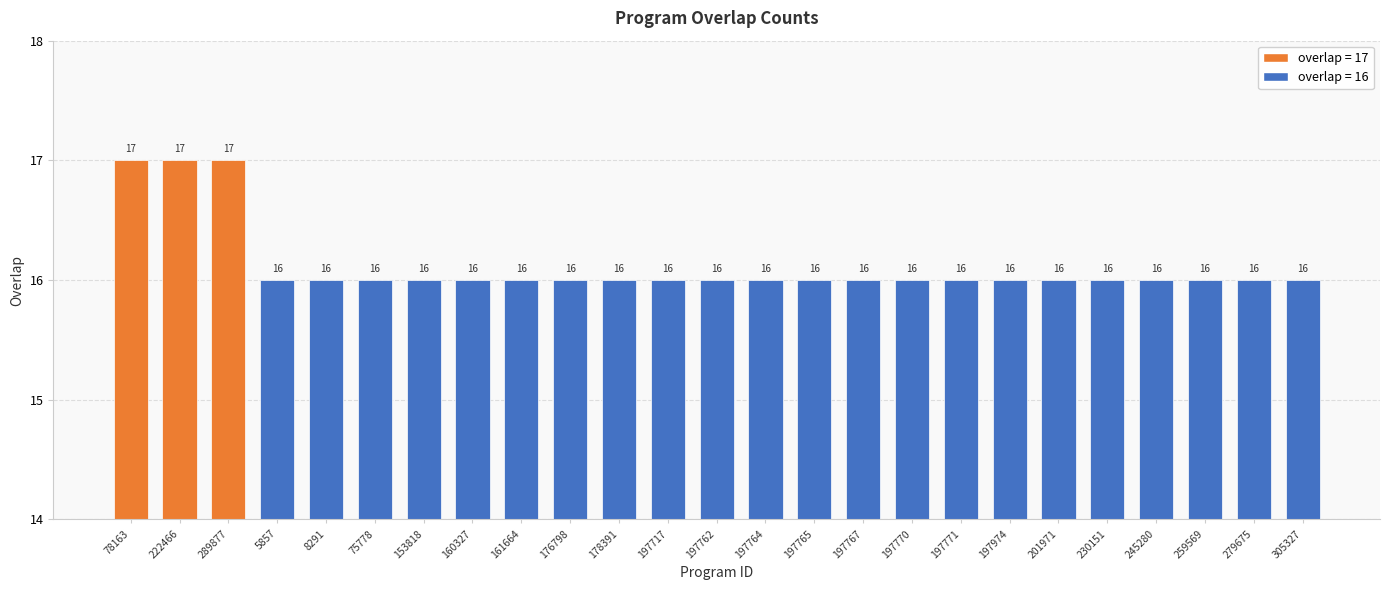

The chart shows a value of 16 at 279675. True or false?

True